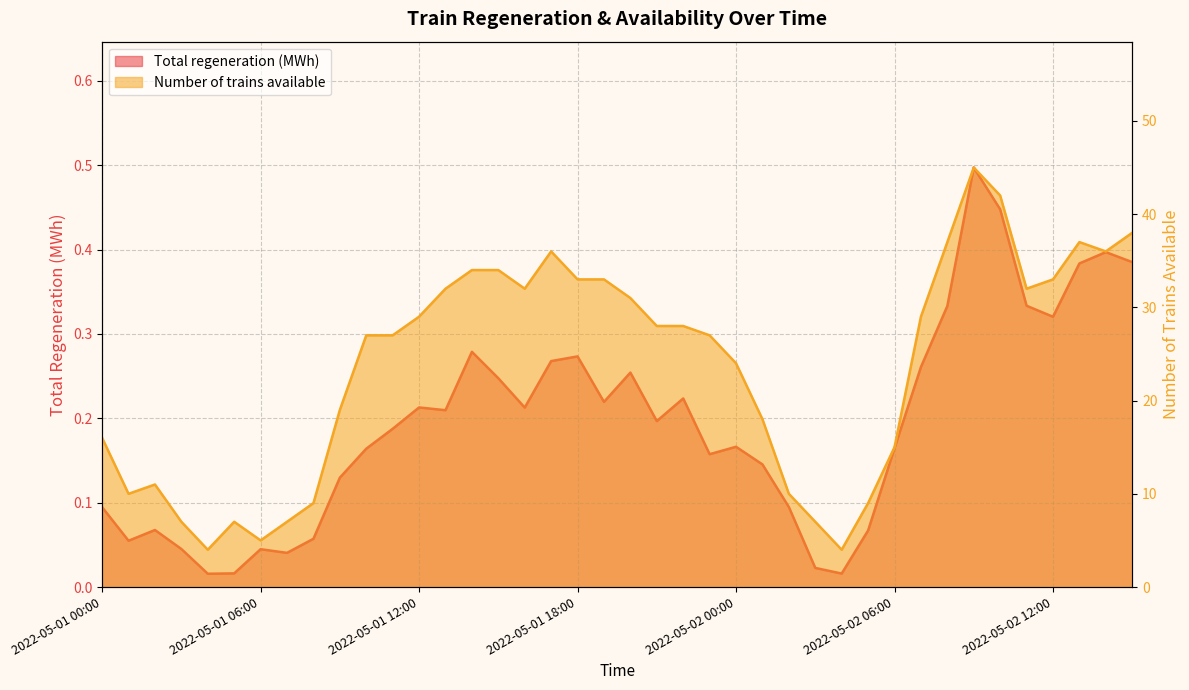

Rank the series by their average value, from highest to lowest.

Number of trains available, Total regeneration (MWh)